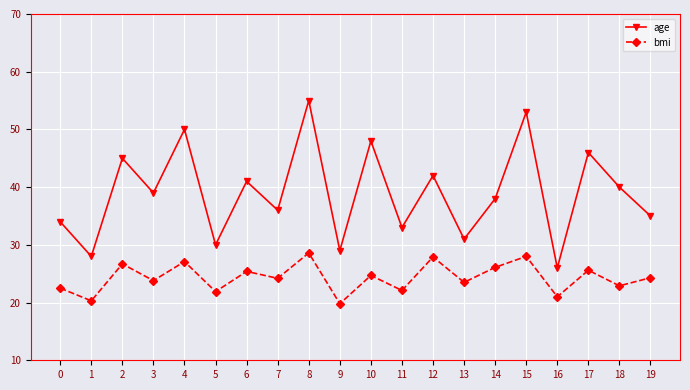

What is the difference between the second highest and minimum values in the bmi series?

8.2